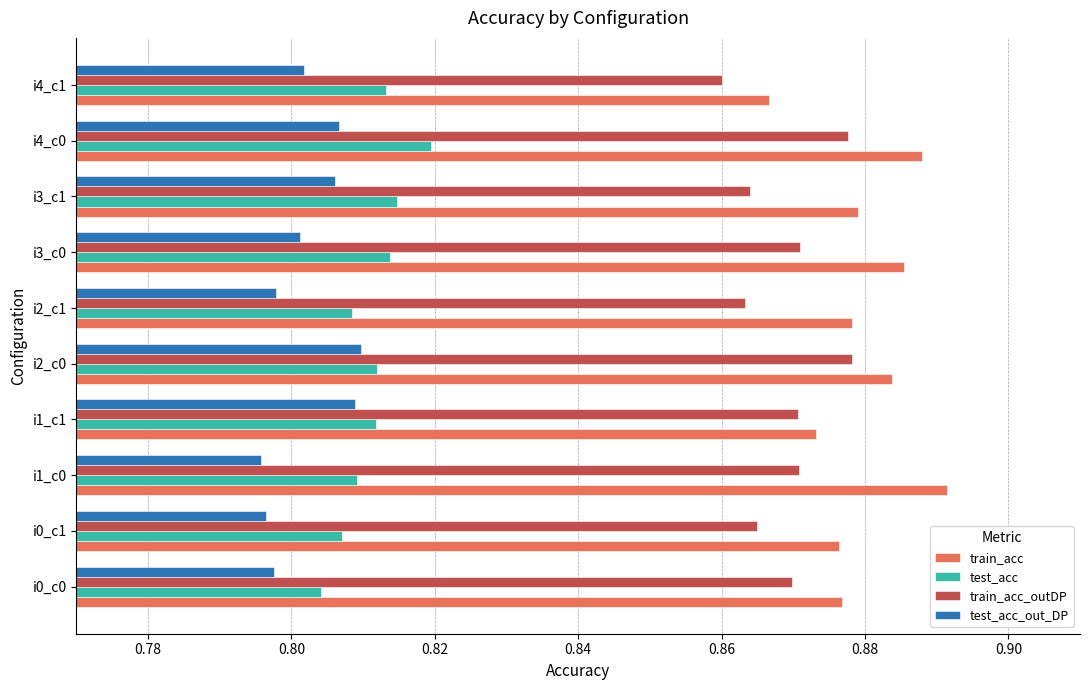

The value of test_acc_out_DP at i2_c1 is 0.8. True or false?

True